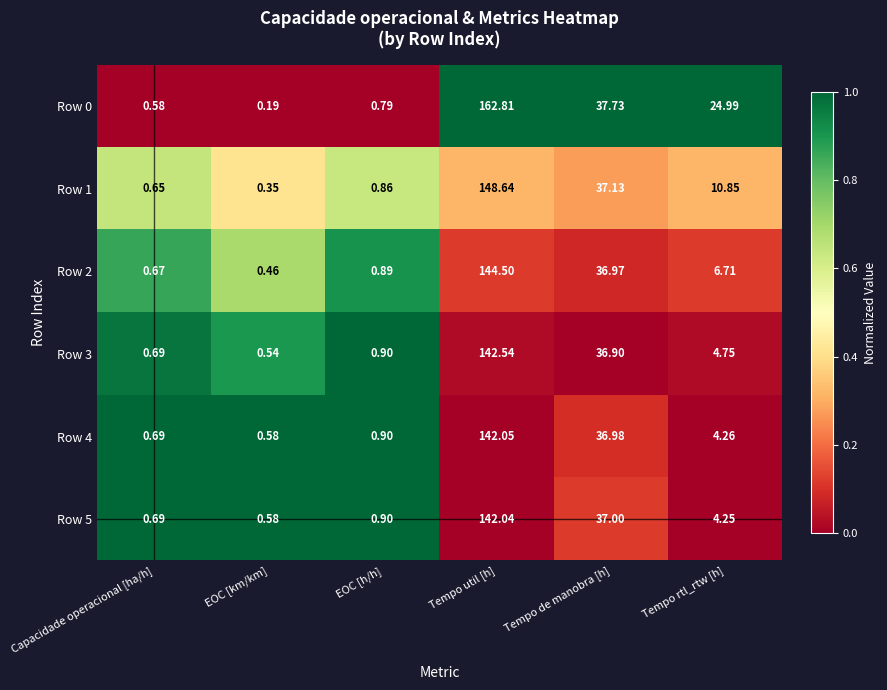

List the labels in order of Row 3 value, smallest first.

EOC [km/km], Capacidade operacional [ha/h], EOC [h/h], Tempo rtl_rtw [h], Tempo de manobra [h], Tempo util [h]